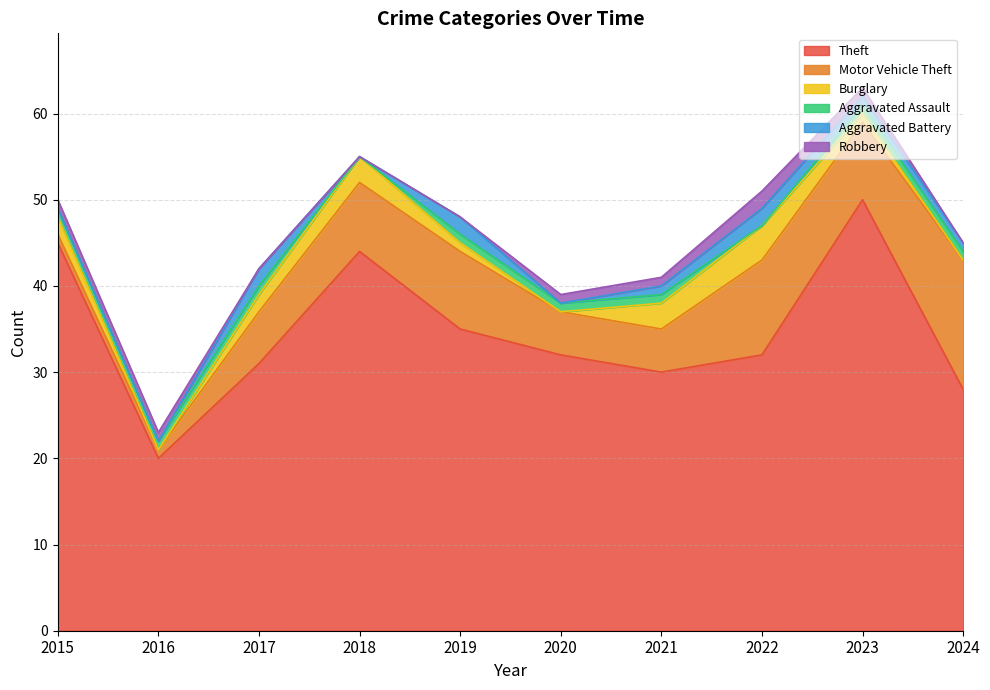

What is the value of the Motor Vehicle Theft point at the 4th from the left?

8